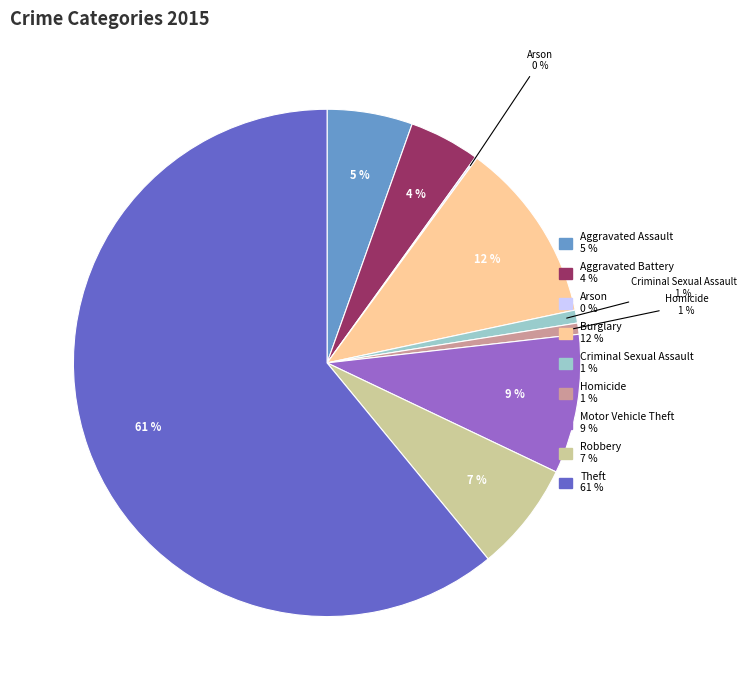

To the nearest percent, what is the average slice percentage?

11%